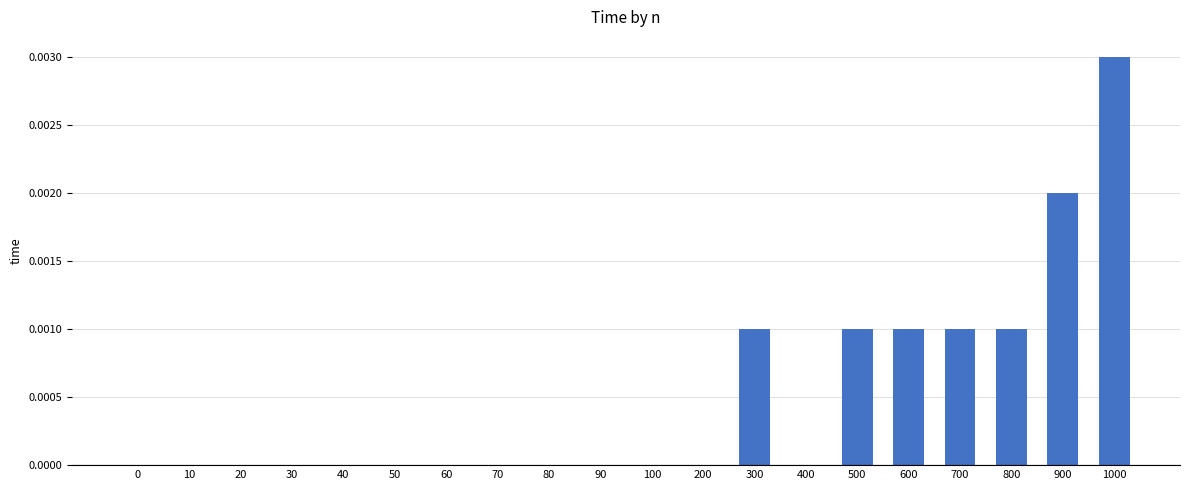

Are the bars horizontal?

No